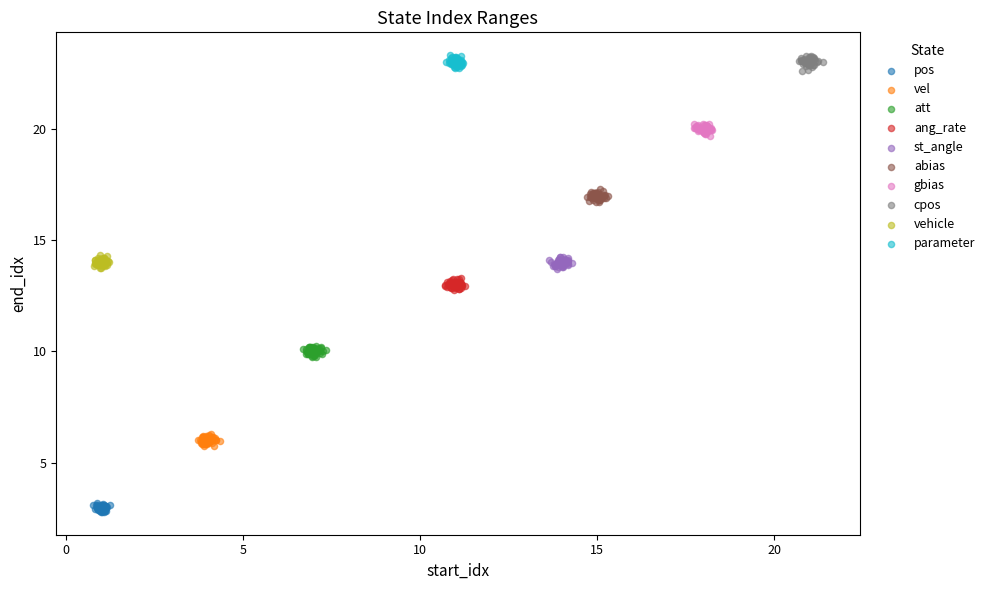

Which series contains the lowest Y value?

pos